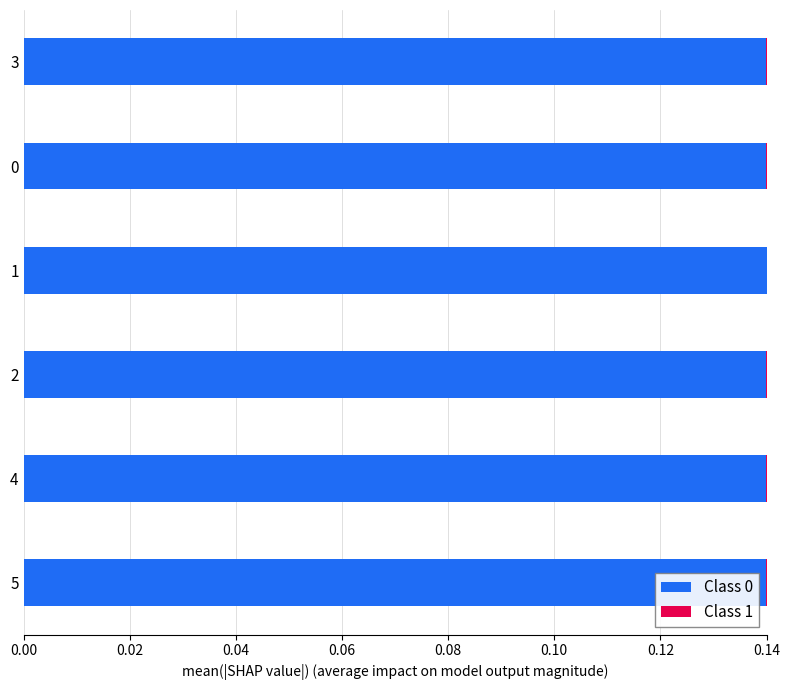

Count the number of data series in this chart.

2